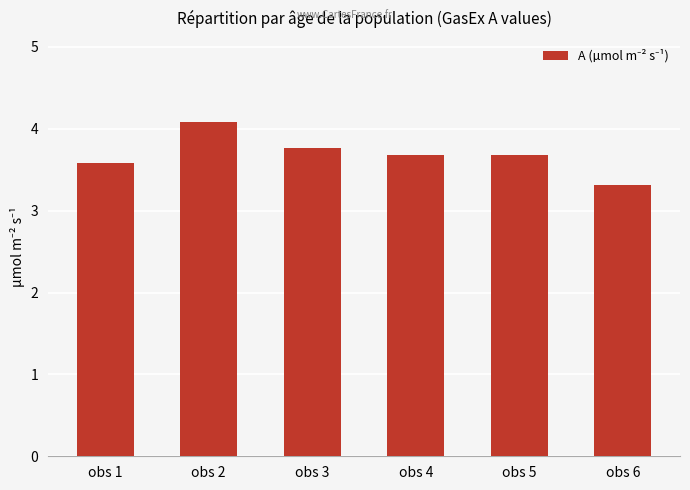

What is the maximum value shown in the chart?

4.1